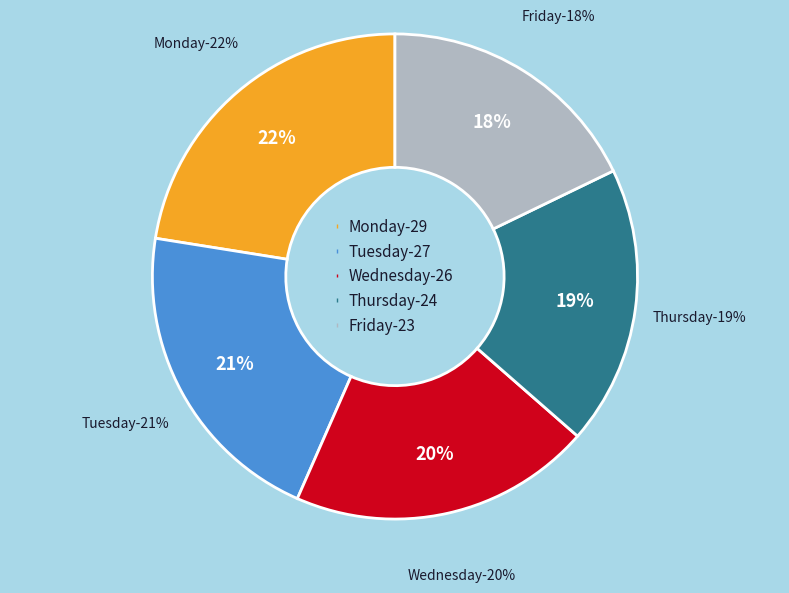

How many segments does this pie chart have?

5